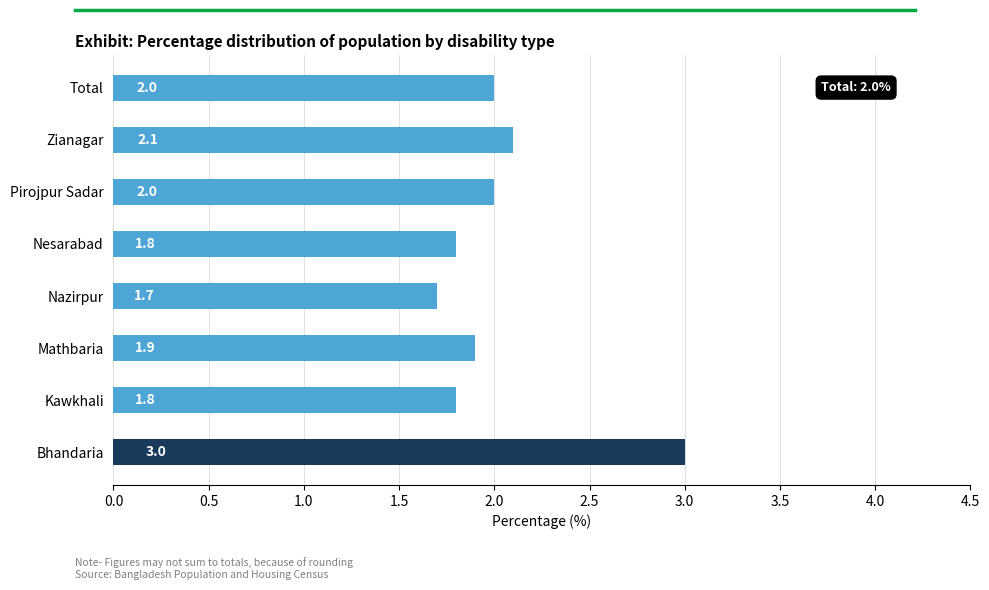

Is it true that the value at Zianagar is 1.0?

False